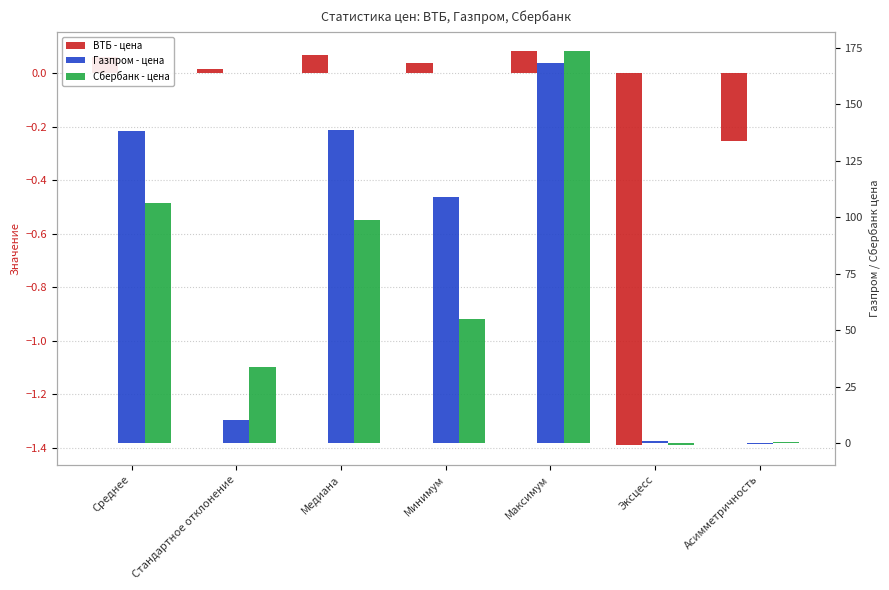

How many groups of bars are there?

7